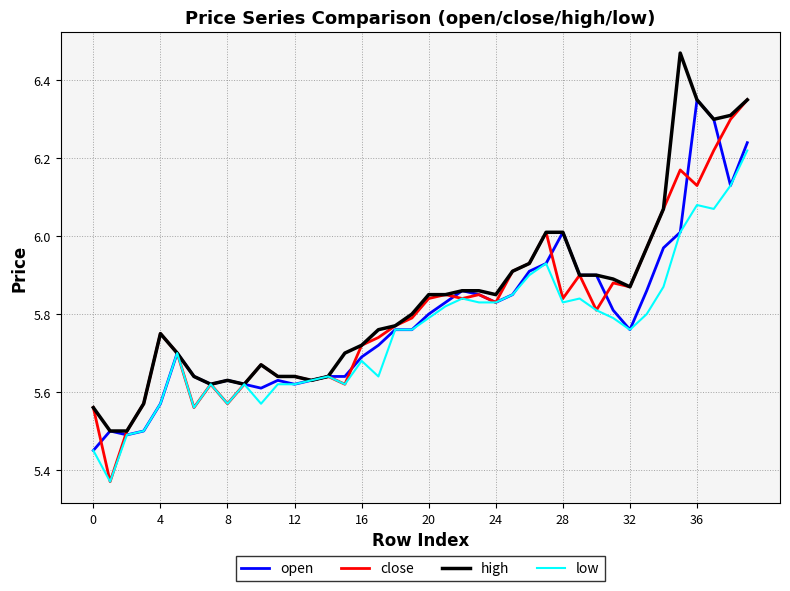

Does the chart have visible grid lines?

Yes